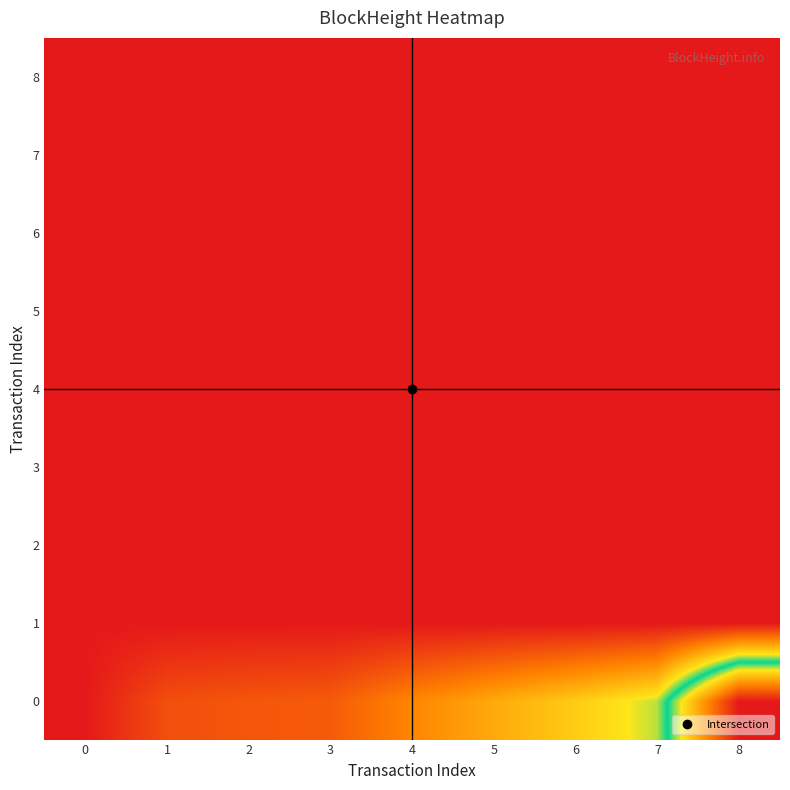

What is the total value across all series at 1?

7040.2